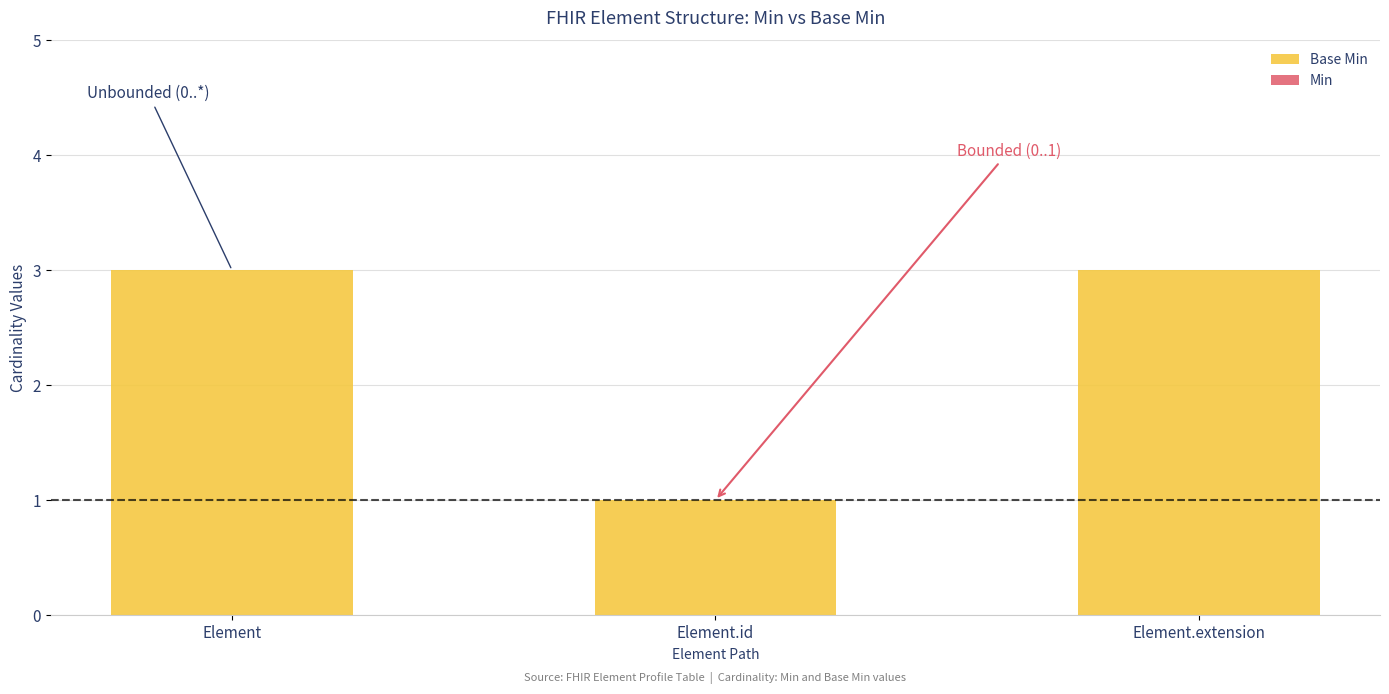

What is the sum of all values?

7